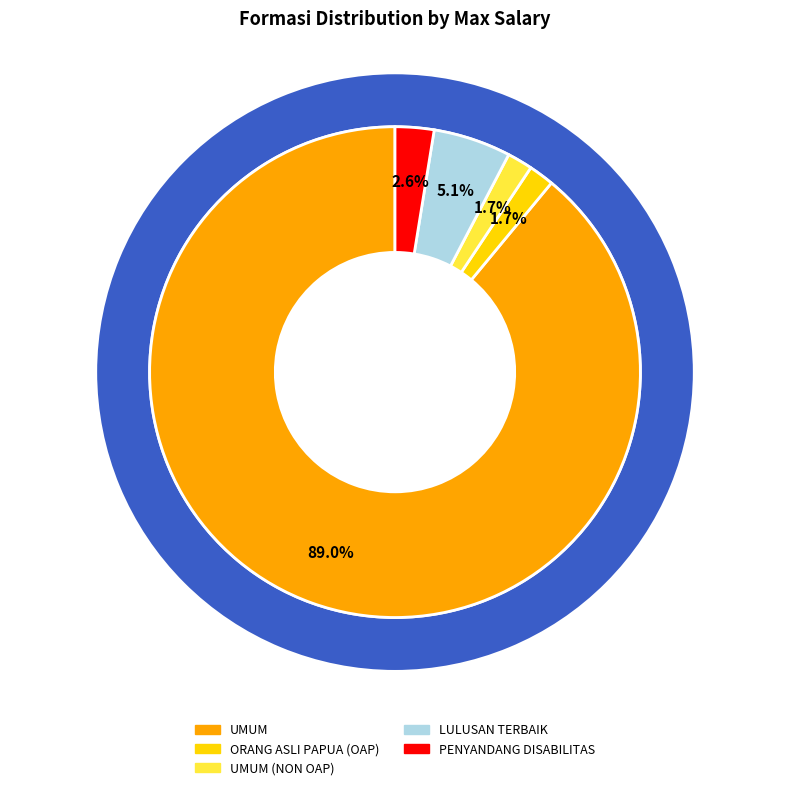

Which slice is the smallest?

ORANG ASLI PAPUA (OAP)